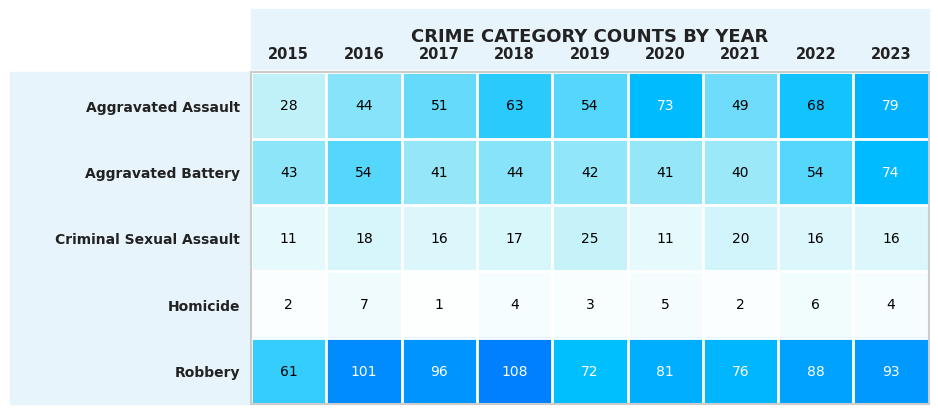

List the series in order of their peak value, lowest first.

Homicide, Criminal Sexual Assault, Aggravated Battery, Aggravated Assault, Robbery